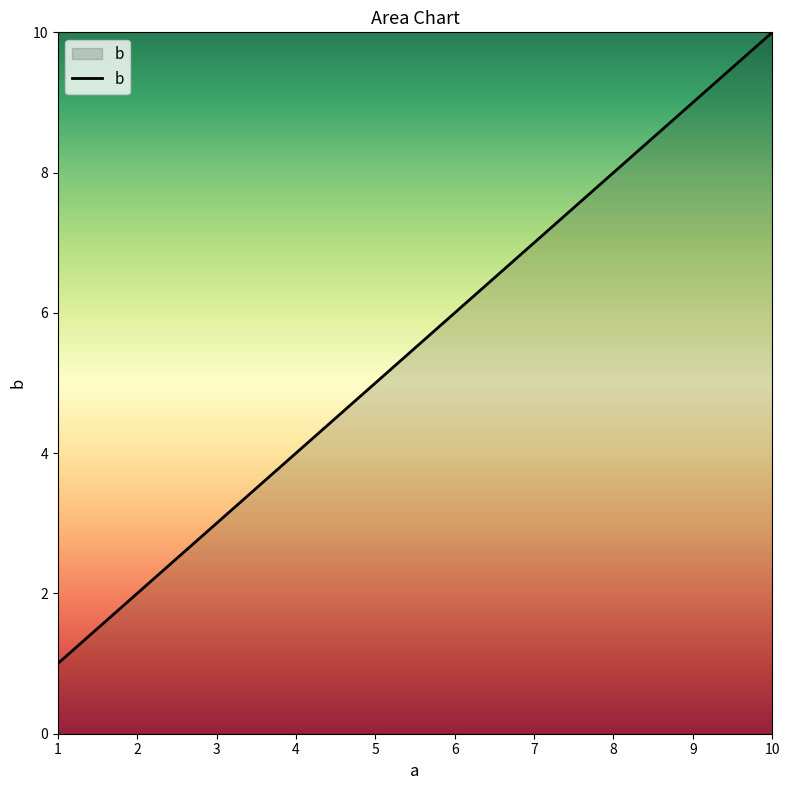

List the labels in order of value, largest first.

10, 9, 8, 7, 6, 5, 4, 3, 2, 1